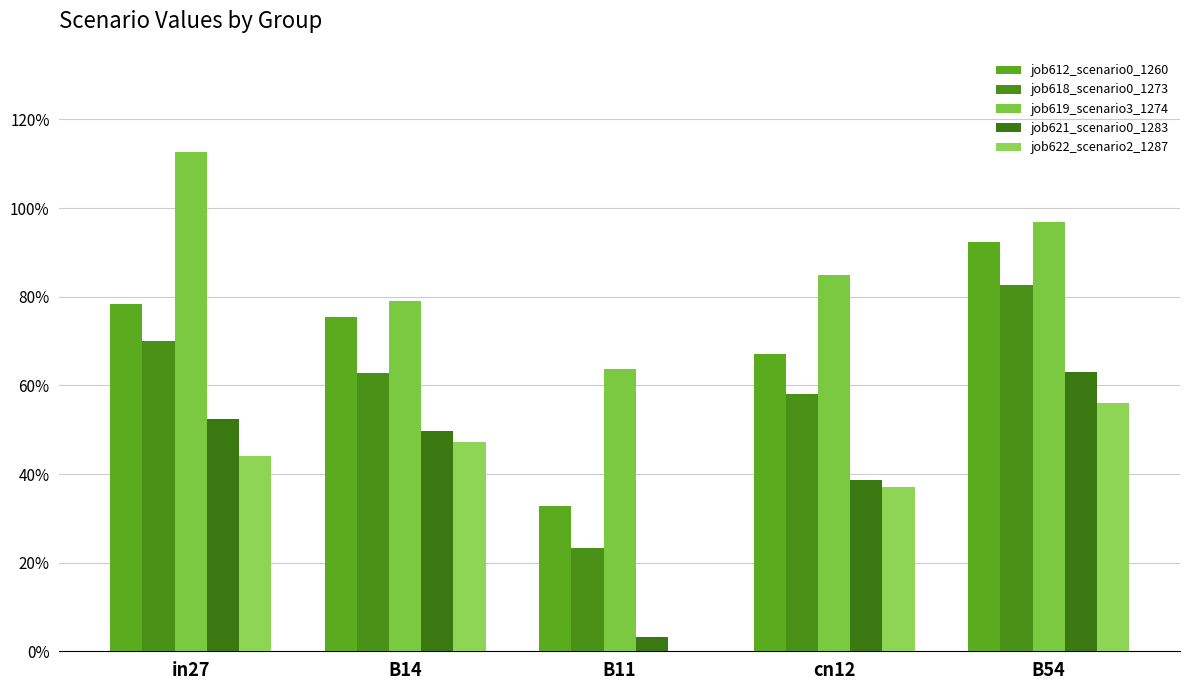

Are the bars horizontal?

No